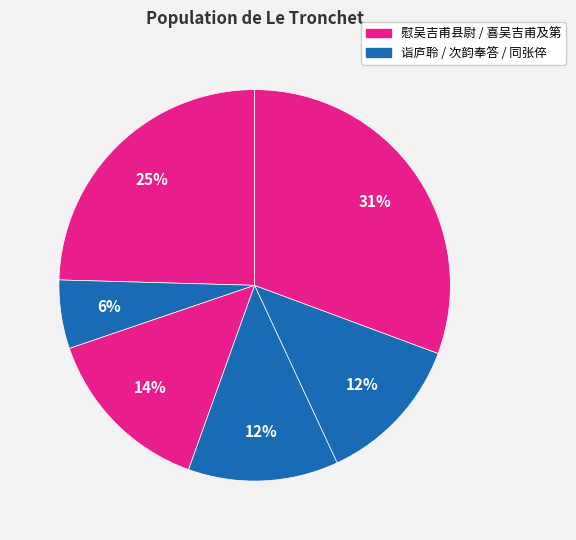

To the nearest percent, what is the average slice percentage?

17%